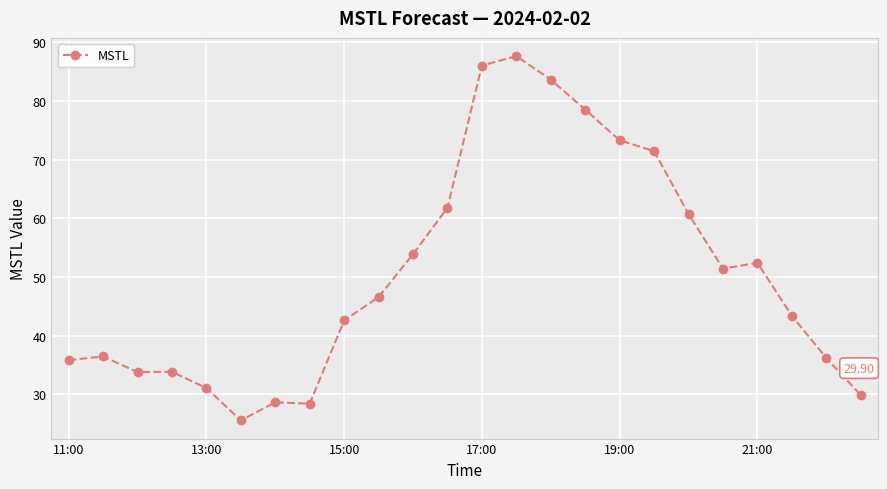

How many data points are less than 46?

12